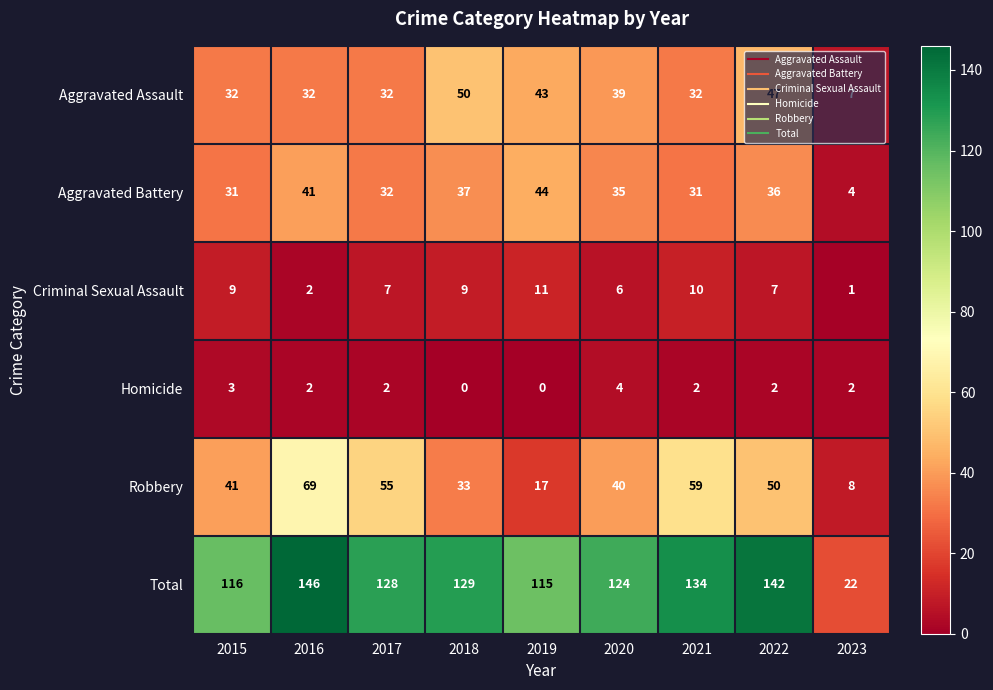

Which series has the largest total across all categories?

Total